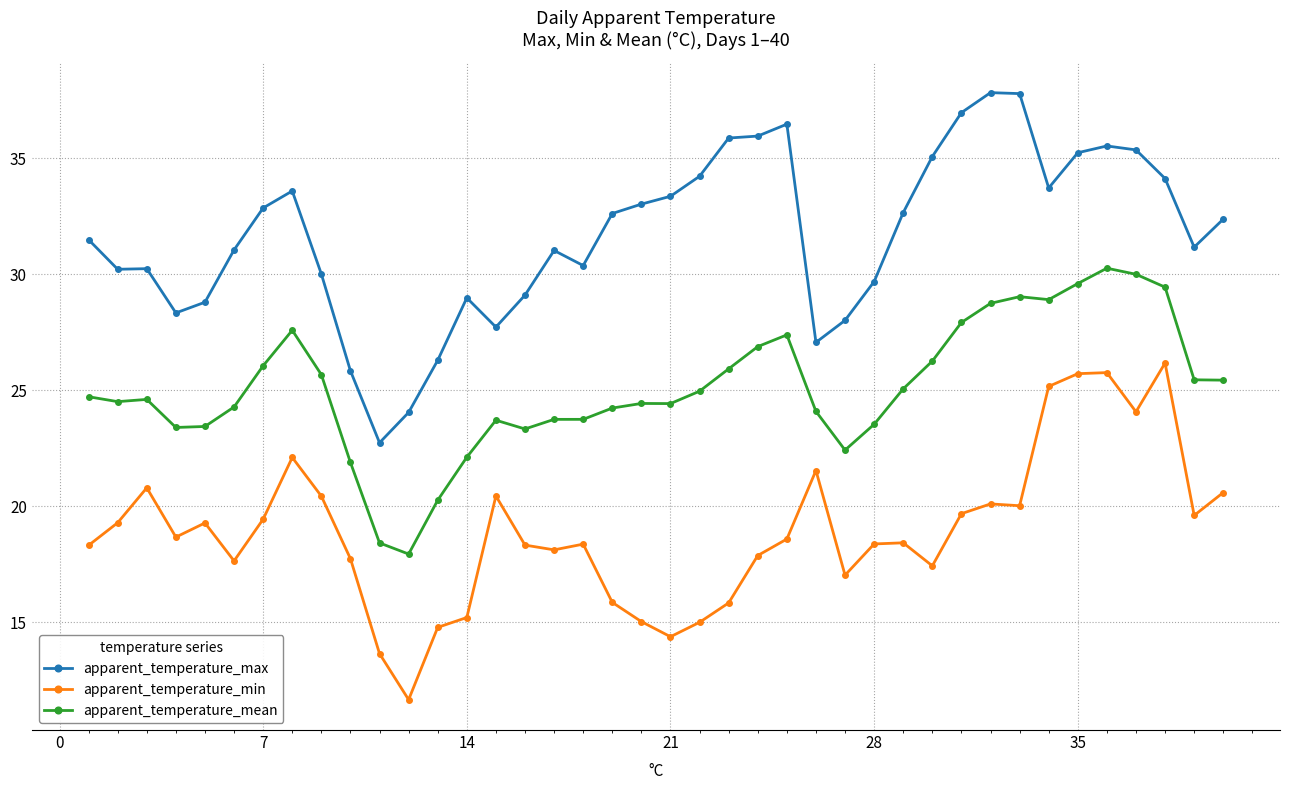

How many values in the apparent_temperature_max series are below 32?

20